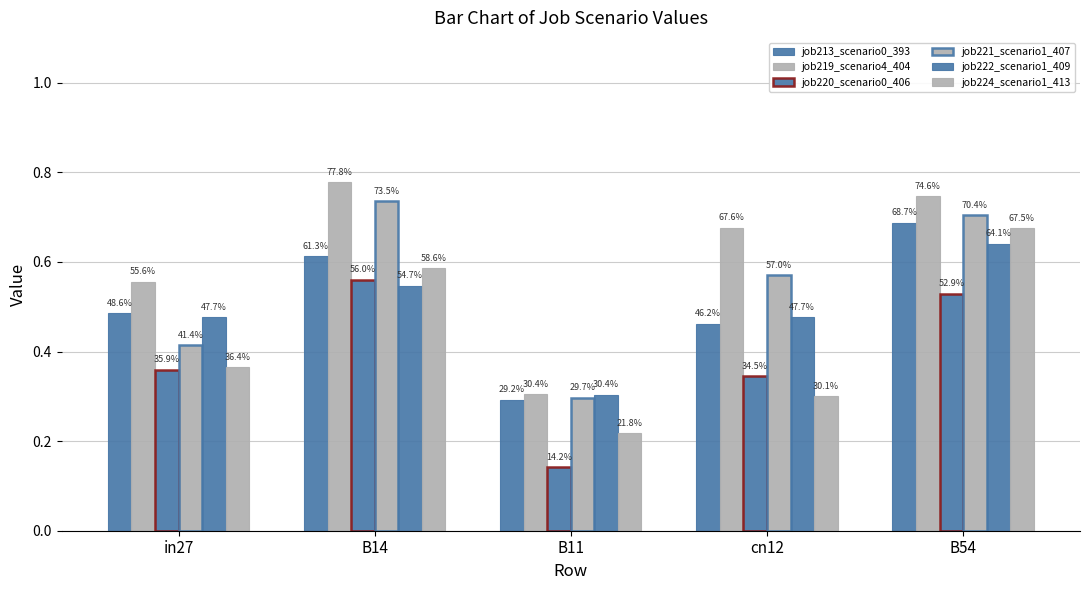

Rank the series at B11 from highest to lowest value.

job219_scenario4_404, job222_scenario1_409, job221_scenario1_407, job213_scenario0_393, job224_scenario1_413, job220_scenario0_406